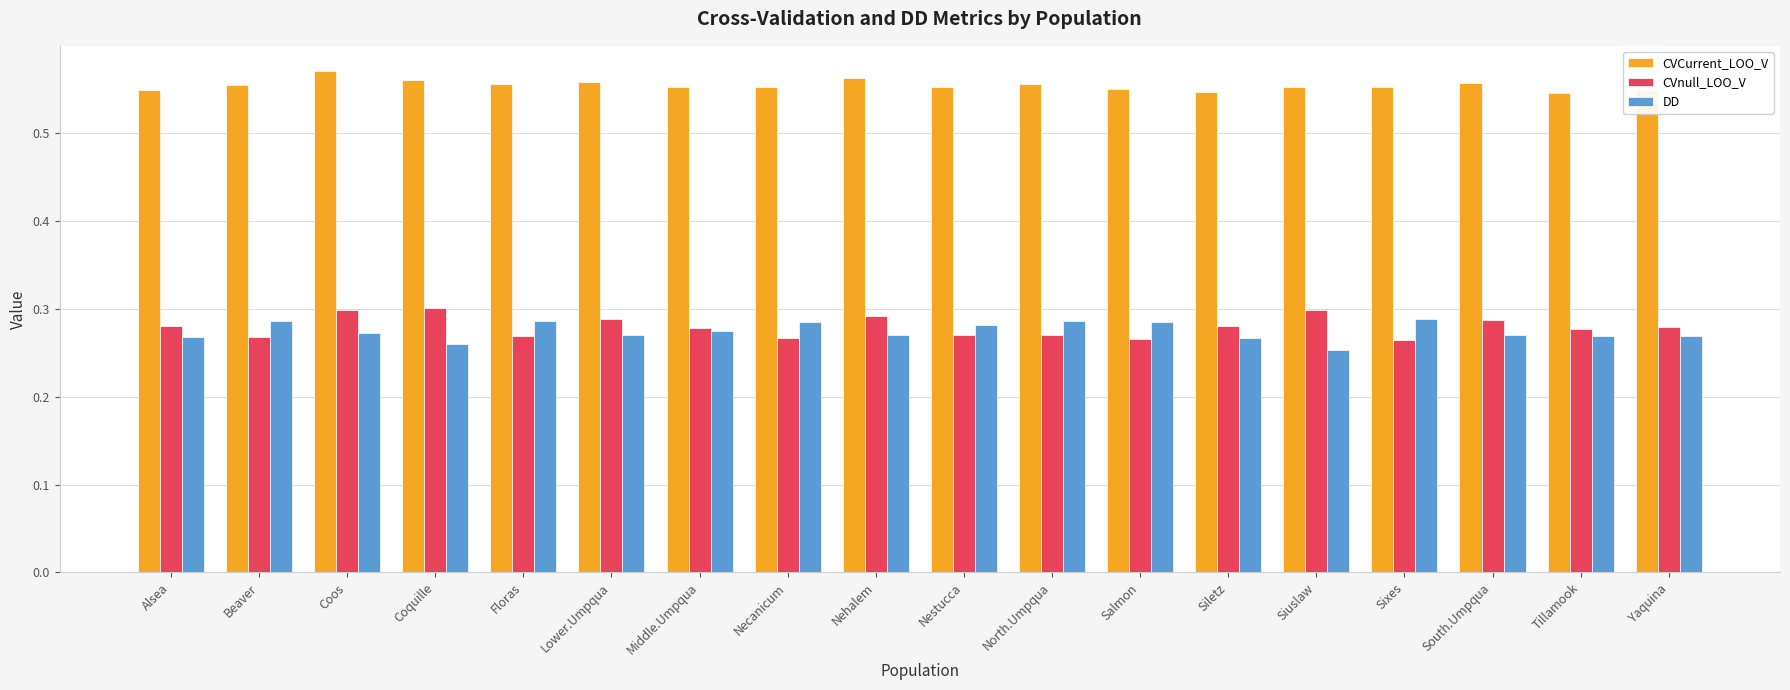

How many DD values are between 0 and 1?

18